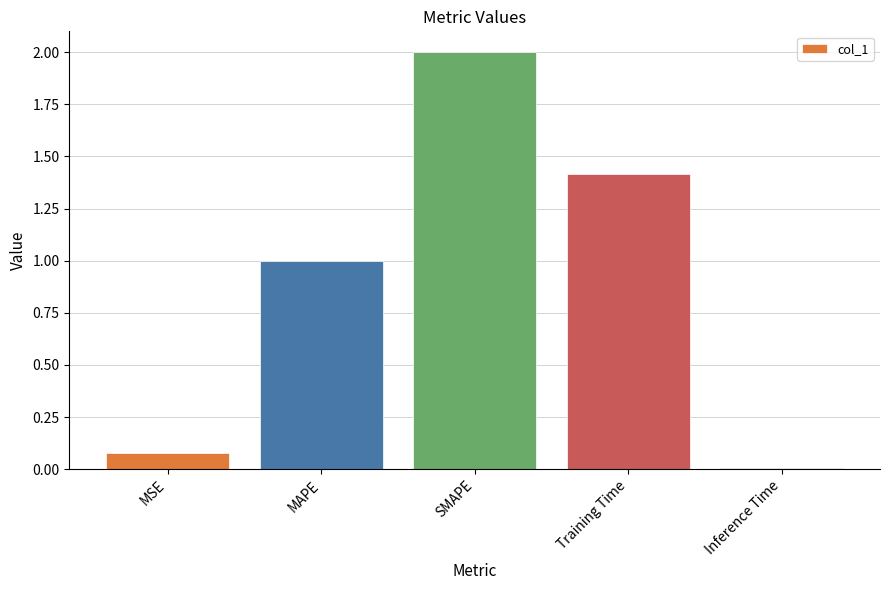

The value at MAPE is 1.0. True or false?

True